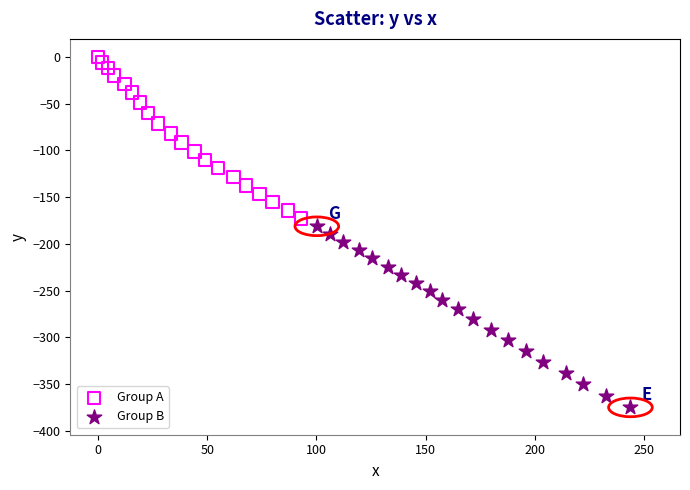

Which series has the widest spread of Y values?

Group B